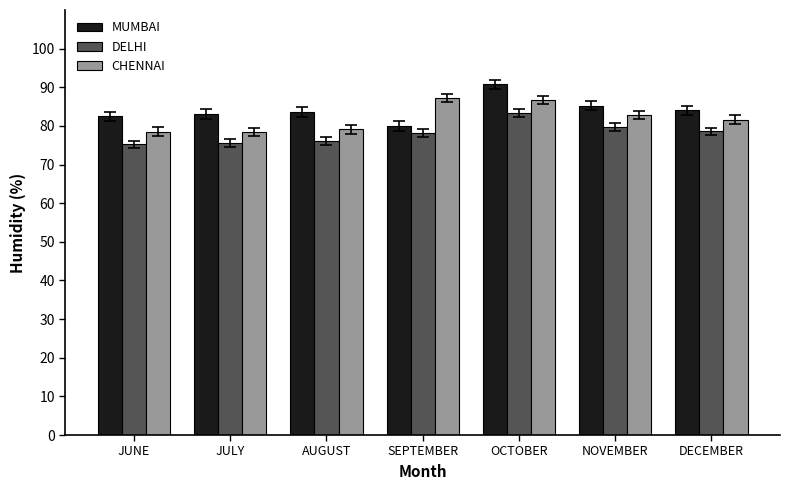

Rank the series by their average value, from highest to lowest.

MUMBAI, CHENNAI, DELHI